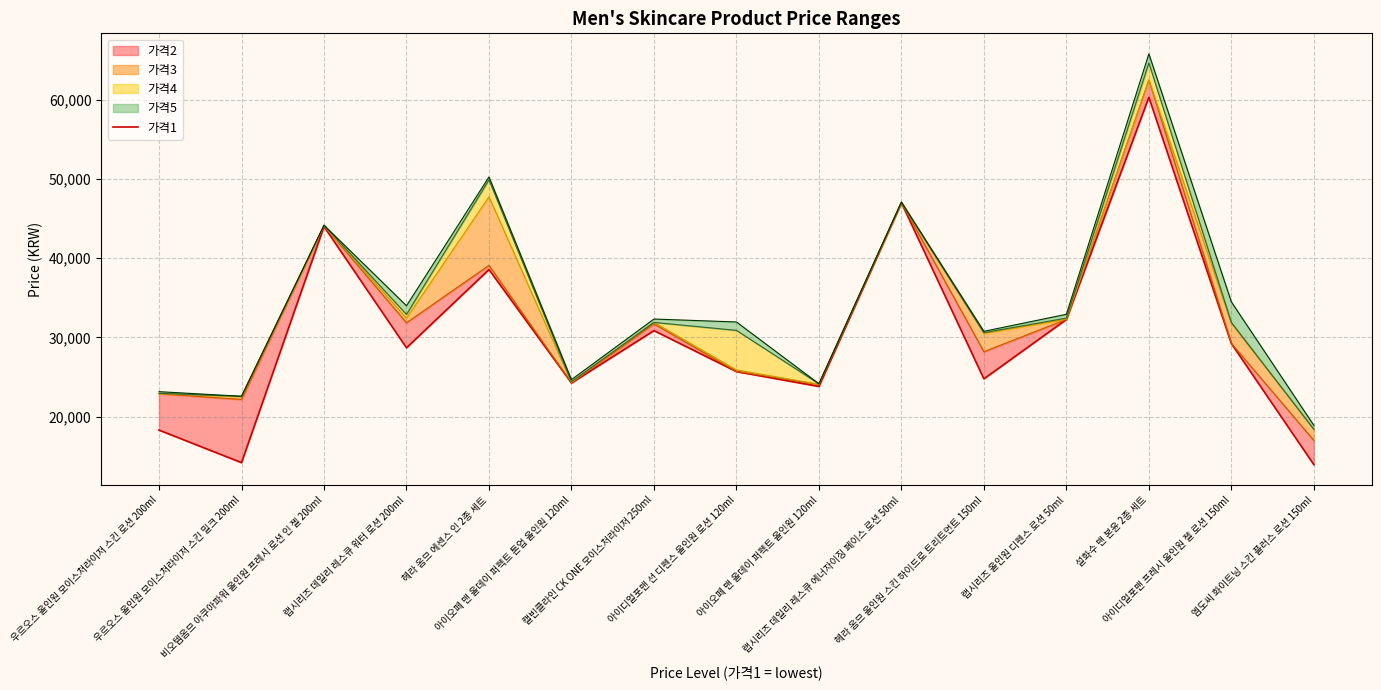

What is the label of the 6th point from the right?

랩시리즈 데일리 레스큐 에너자이징 페이스 로션 50ml